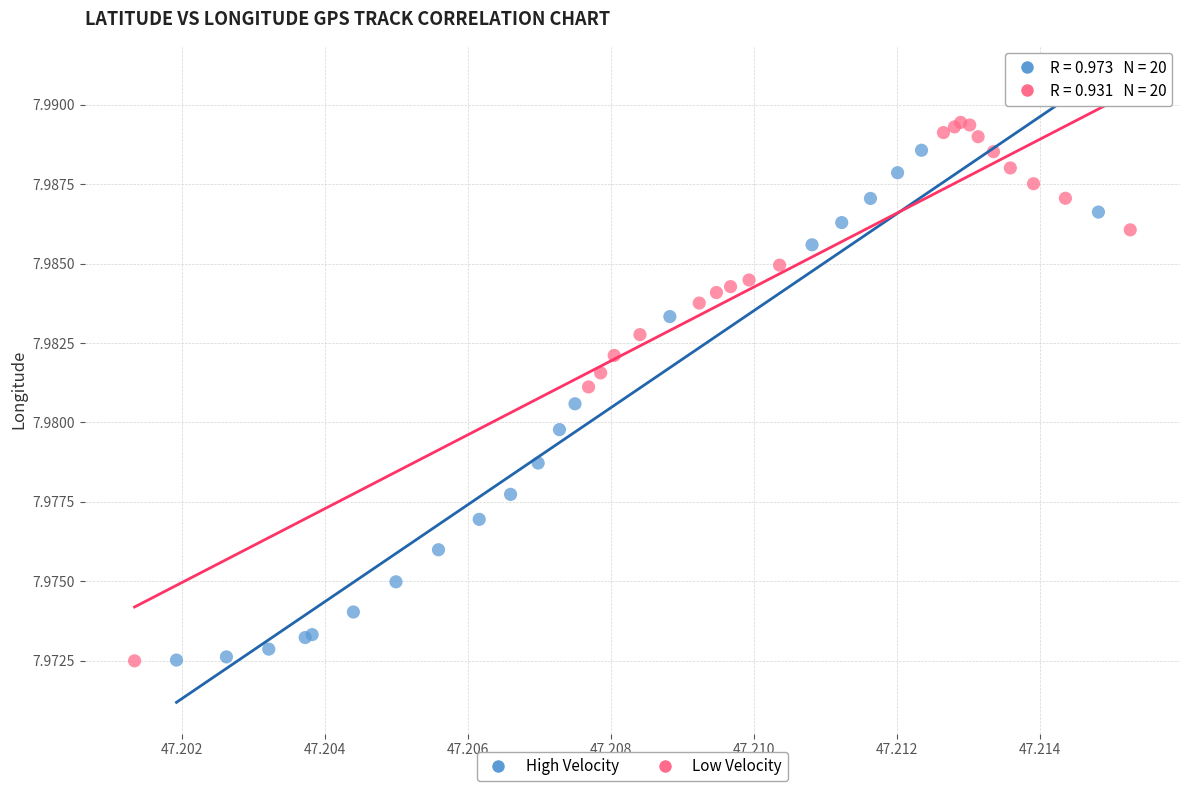

Which series has the largest Y range (max minus min)?

Low Velocity